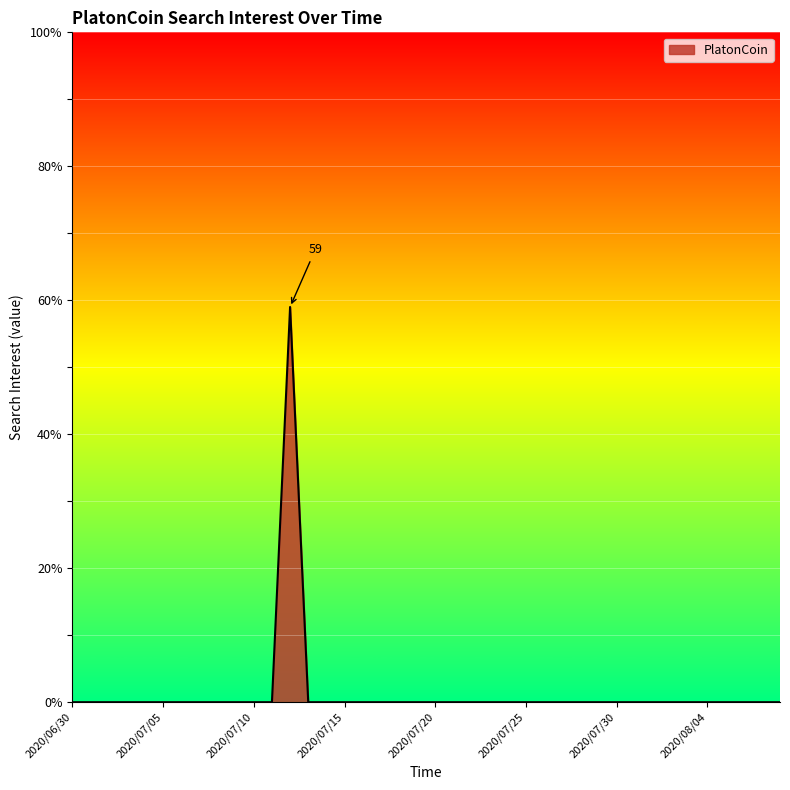

What is the greatest value displayed?

59